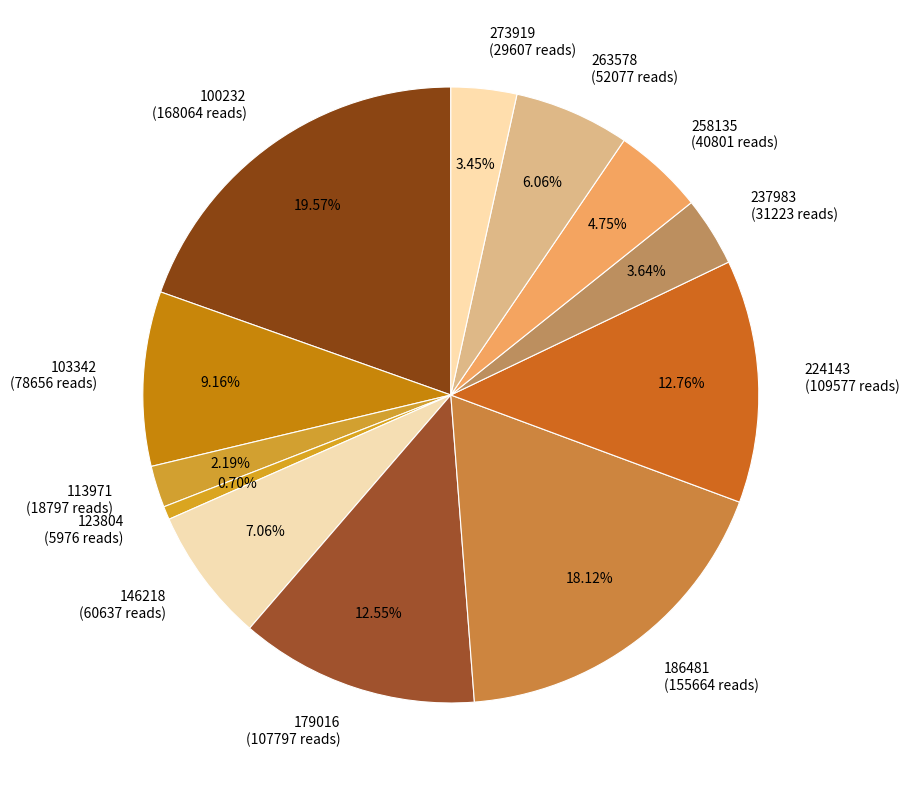

What is the ratio of the value at 224143 (109577 reads) to the value at 179016 (107797 reads)?

1.0